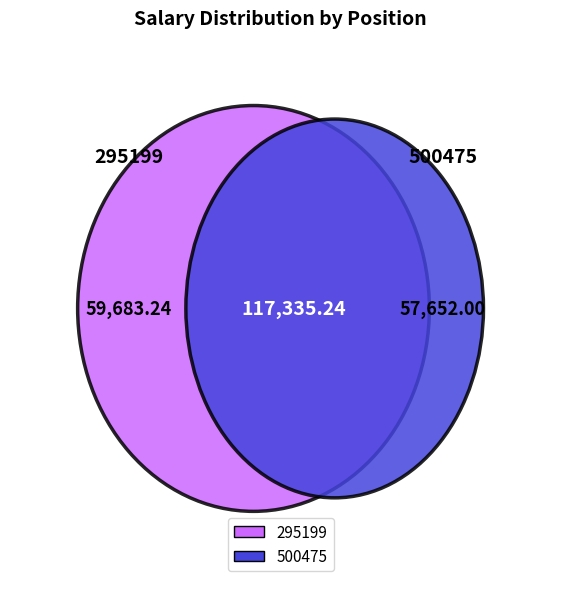

Is there a majority slice in this chart?

Yes